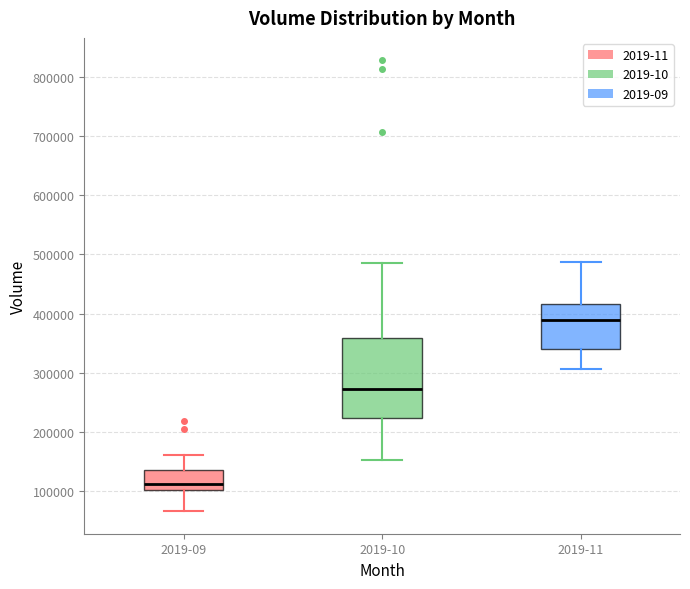

Reading left to right, read every box against the y-axis: the position of its median line, the range the box covers, and the ends of its whiskers. The values are not printed on the chart, so give them approximately, as read against the axis.

2019-09: median 110000, box 100000 to 140000, whiskers 70000 to 160000
2019-10: median 270000, box 220000 to 360000, whiskers 150000 to 490000
2019-11: median 390000, box 340000 to 420000, whiskers 310000 to 490000